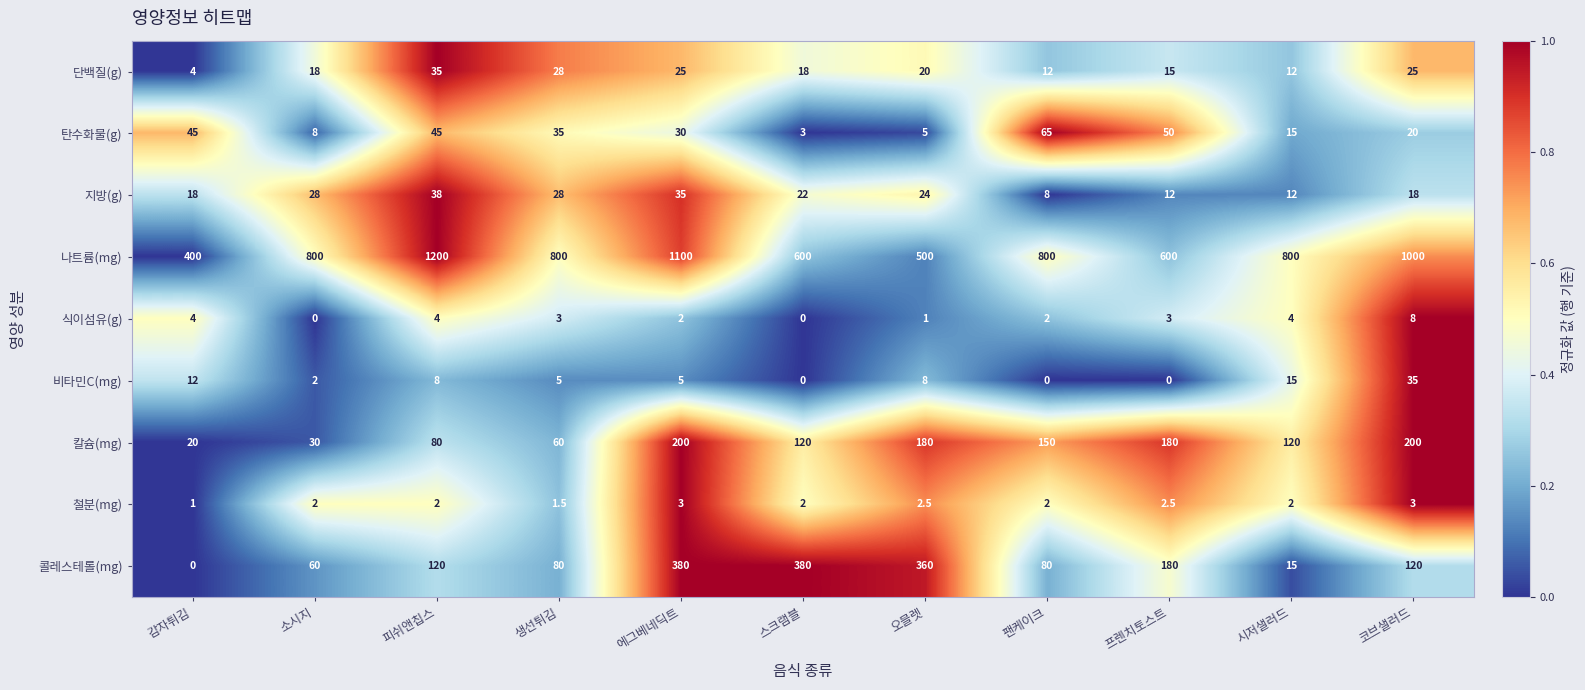

Rank the series at 에그베네딕트 from highest to lowest value.

나트륨(mg), 콜레스테롤(mg), 칼슘(mg), 지방(g), 탄수화물(g), 단백질(g), 비타민C(mg), 철분(mg), 식이섬유(g)